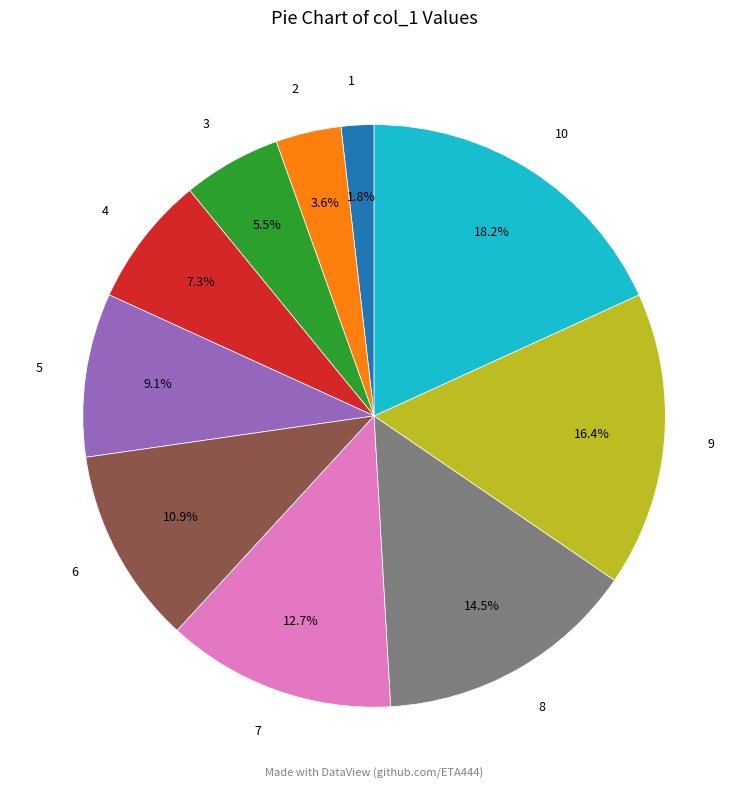

How many segments does this pie chart have?

10